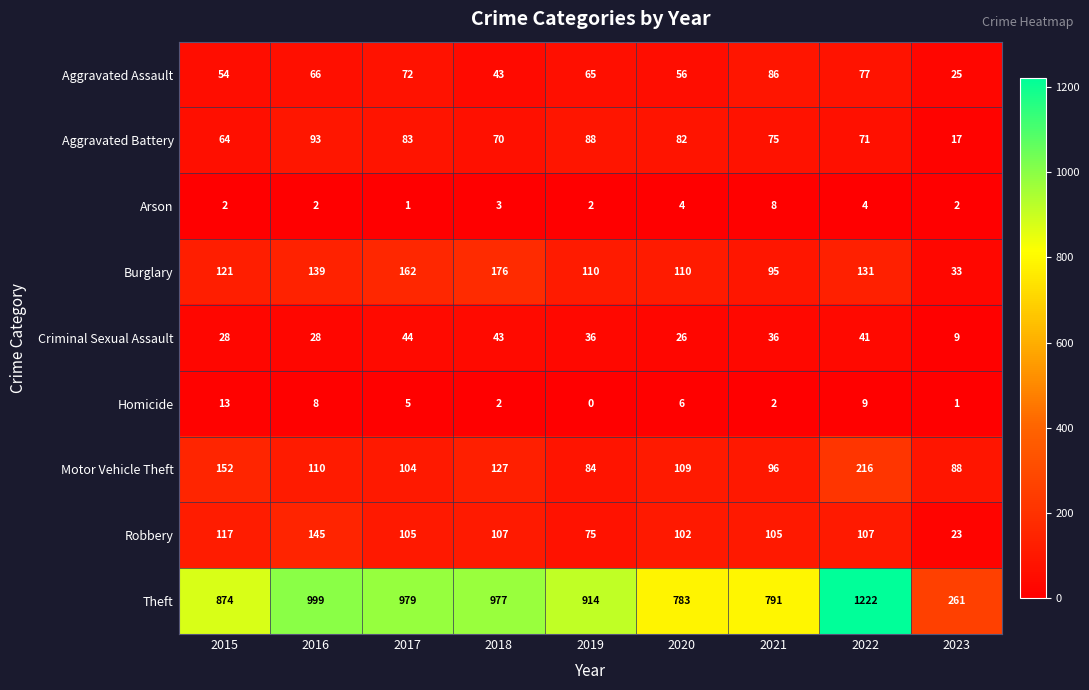

Which category has the lowest value across all series?

2019